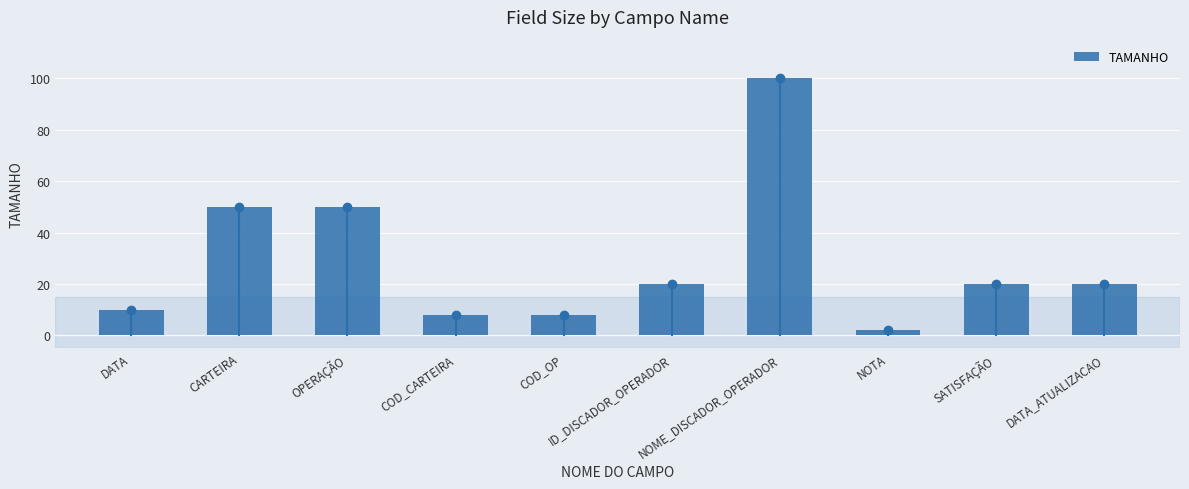

Which label corresponds to the smallest value in the chart?

NOTA